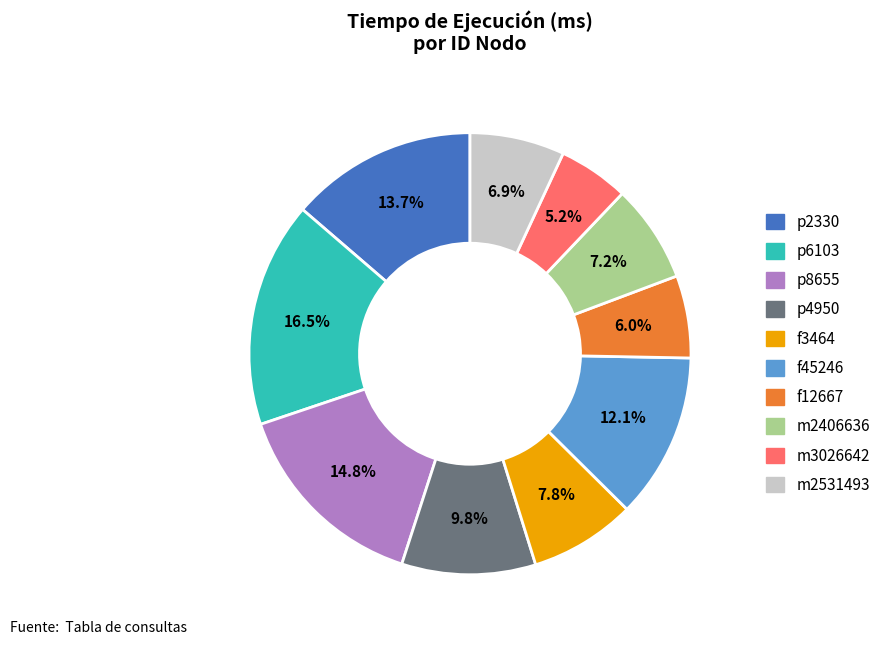

How many segments does this pie chart have?

10